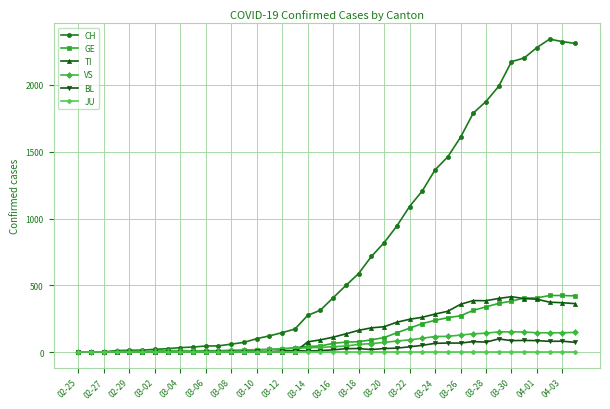

What is the sum of all BL values?

1259